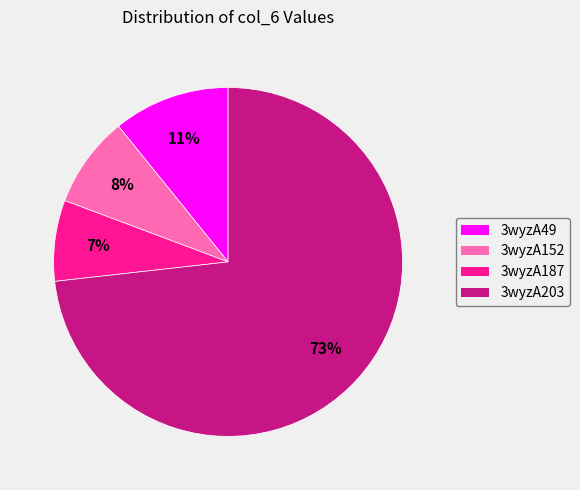

The 3wyzA152 slice represents 8% of the pie. True or false?

True